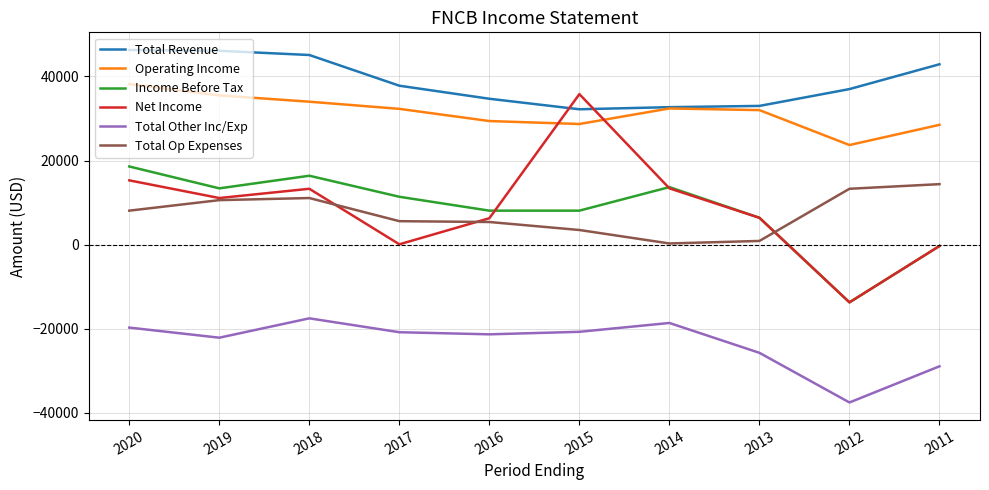

How many times do Operating Income and Net Income cross each other?

2